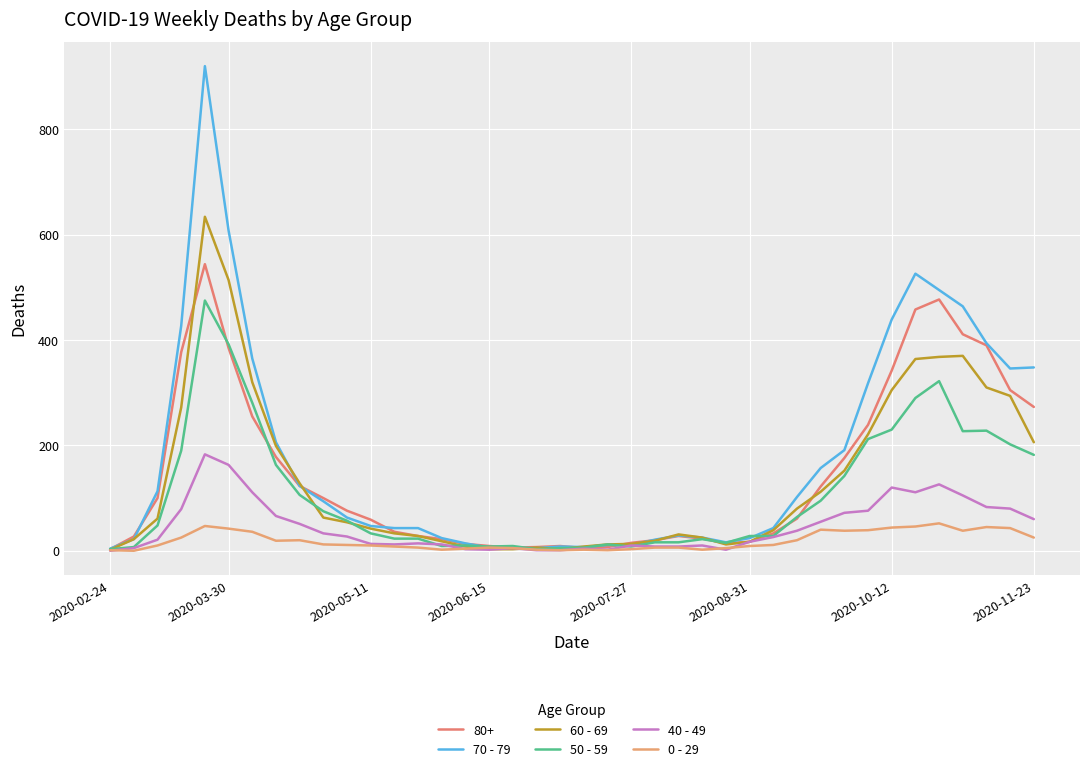

What is the greatest value displayed?

920